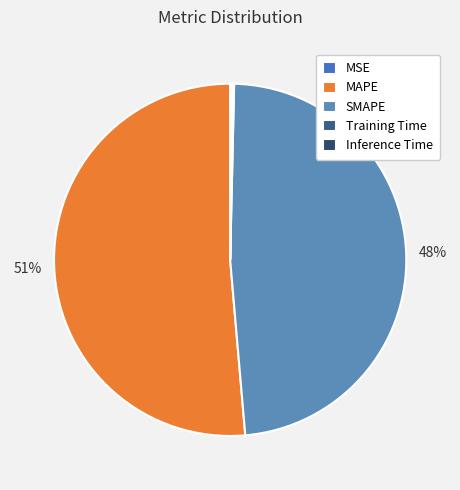

To the nearest percent, what is the difference between the Inference Time and MAPE slice percentages?

51%